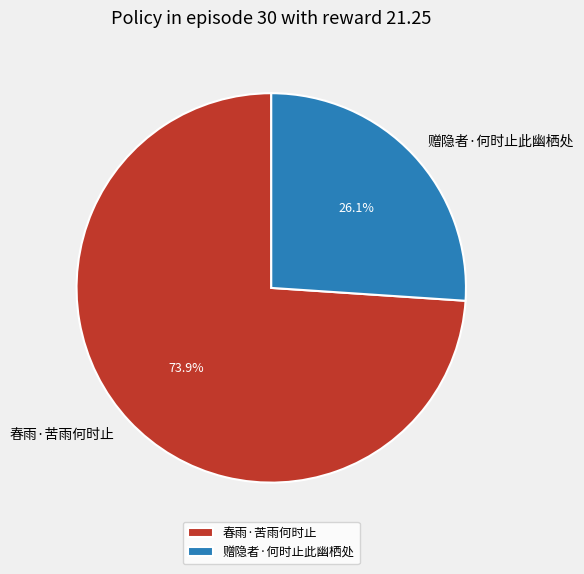

Rank the categories by value from lowest to highest.

赠隐者·何时止此幽栖处, 春雨·苦雨何时止